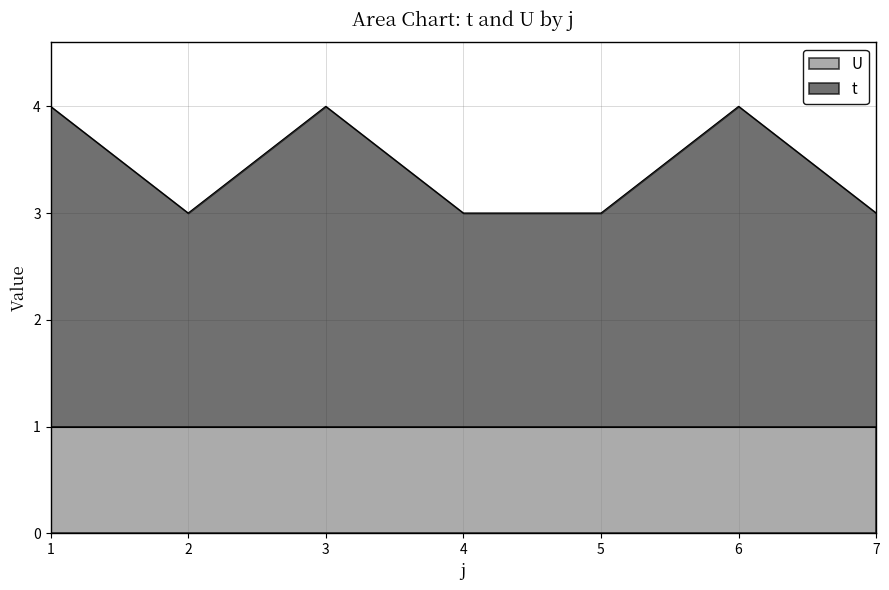

How many points are lower than both their immediate neighbors (excluding endpoints)?

1